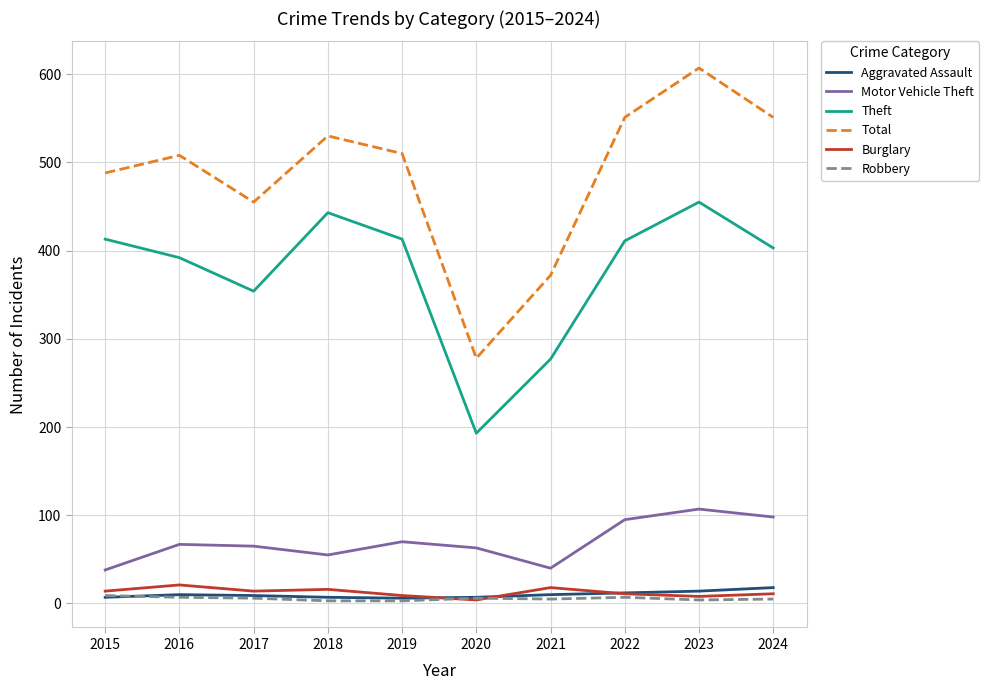

What is the average value of the Aggravated Assault series?

10